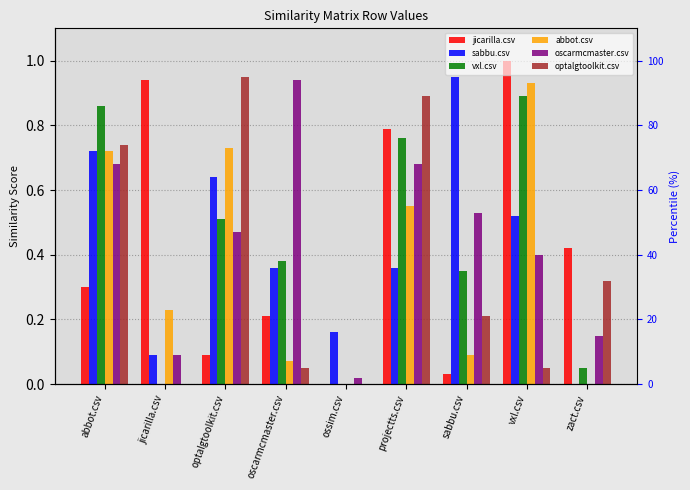

What is the sum of all jicarilla.csv values?

3.8